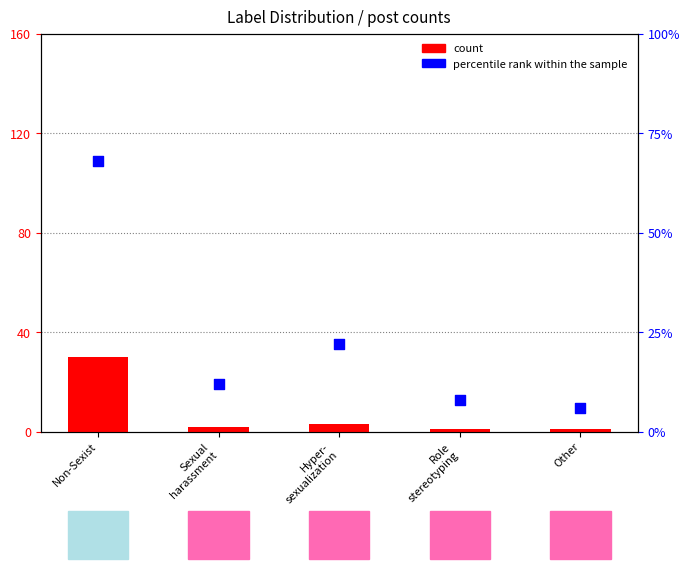

What are all the series names shown in the legend?

count, percentile rank within the sample